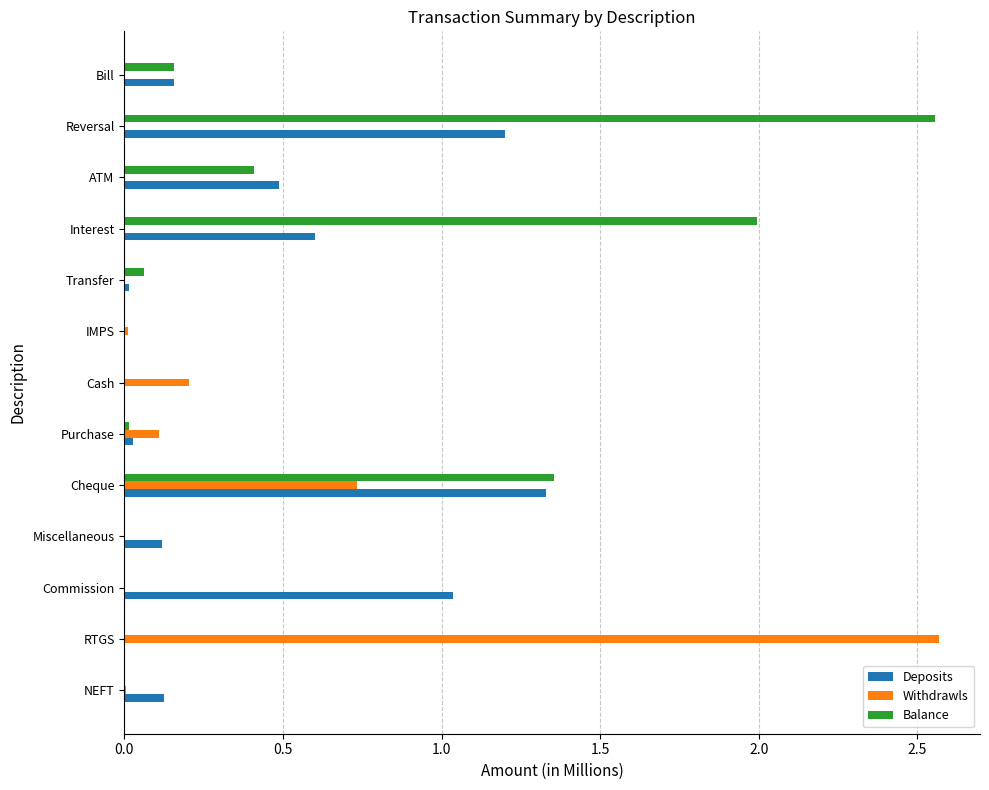

At which category is the sum across all series the highest?

Reversal